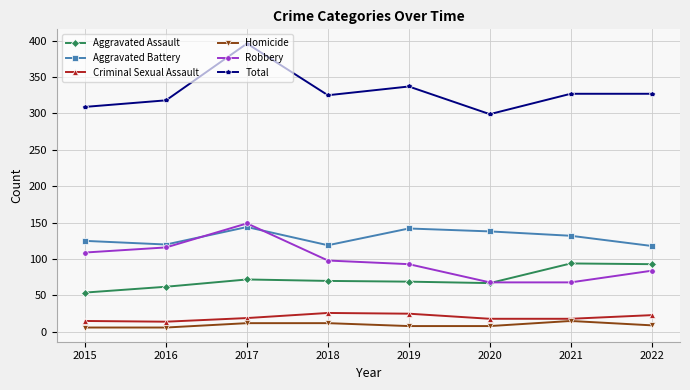

What is the spread (max minus min) of values at 2021?

312